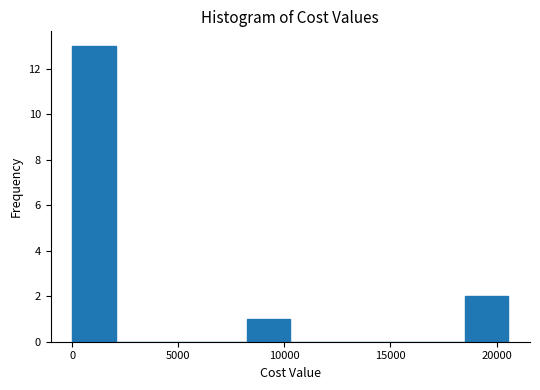

Which range on the x-axis has the tallest bar?

0 to 2000